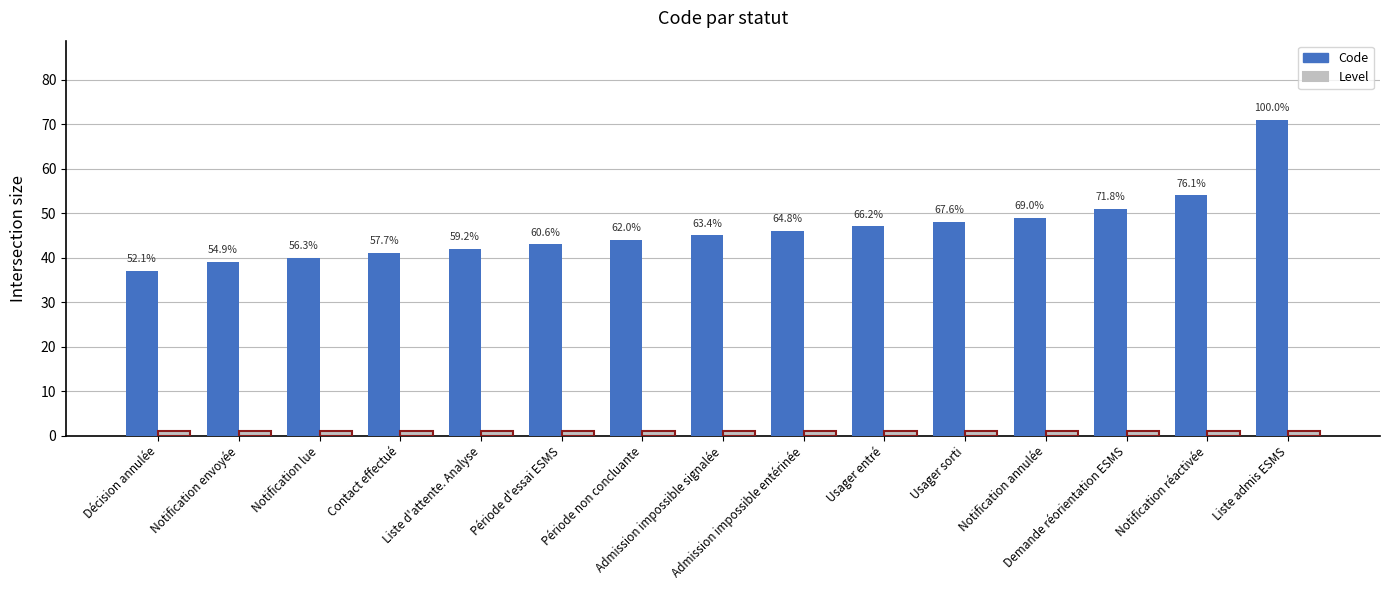

Between Demande réorientation ESMS and Période d'essai ESMS, which is larger?

Demande réorientation ESMS